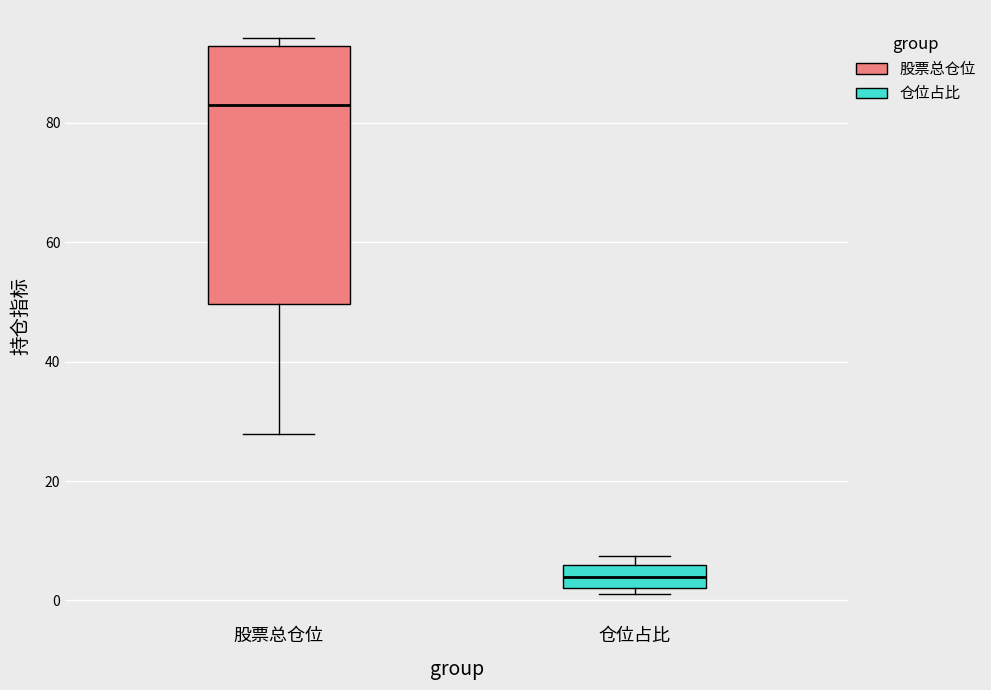

Which box's median line is the highest?

股票总仓位